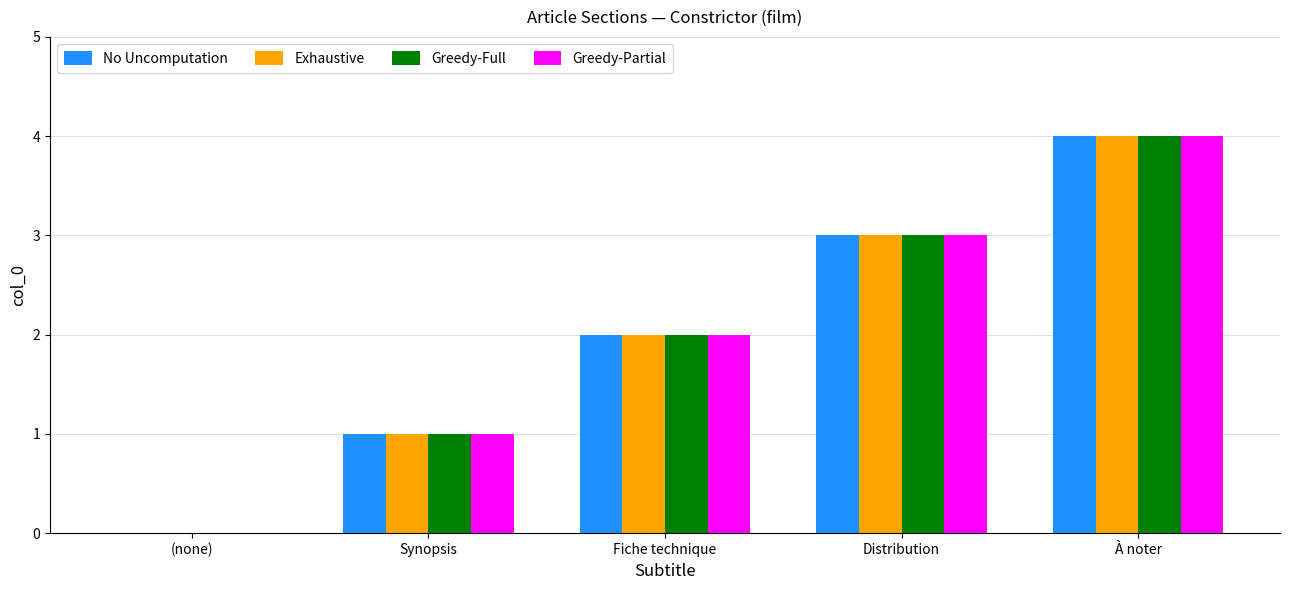

Which category has the highest value across all series?

À noter